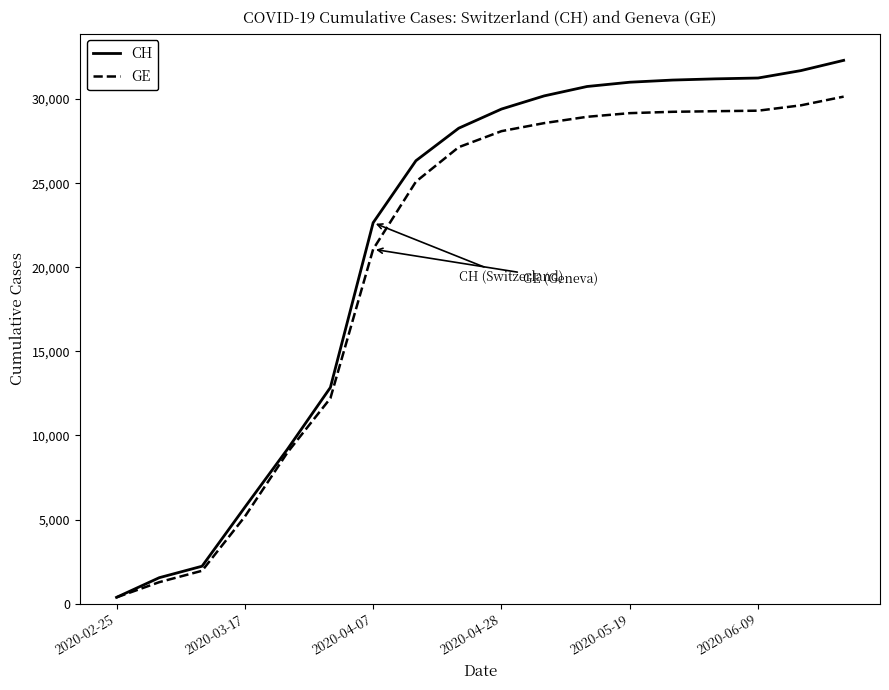

Rank the series by their maximum value, from highest to lowest.

CH, GE